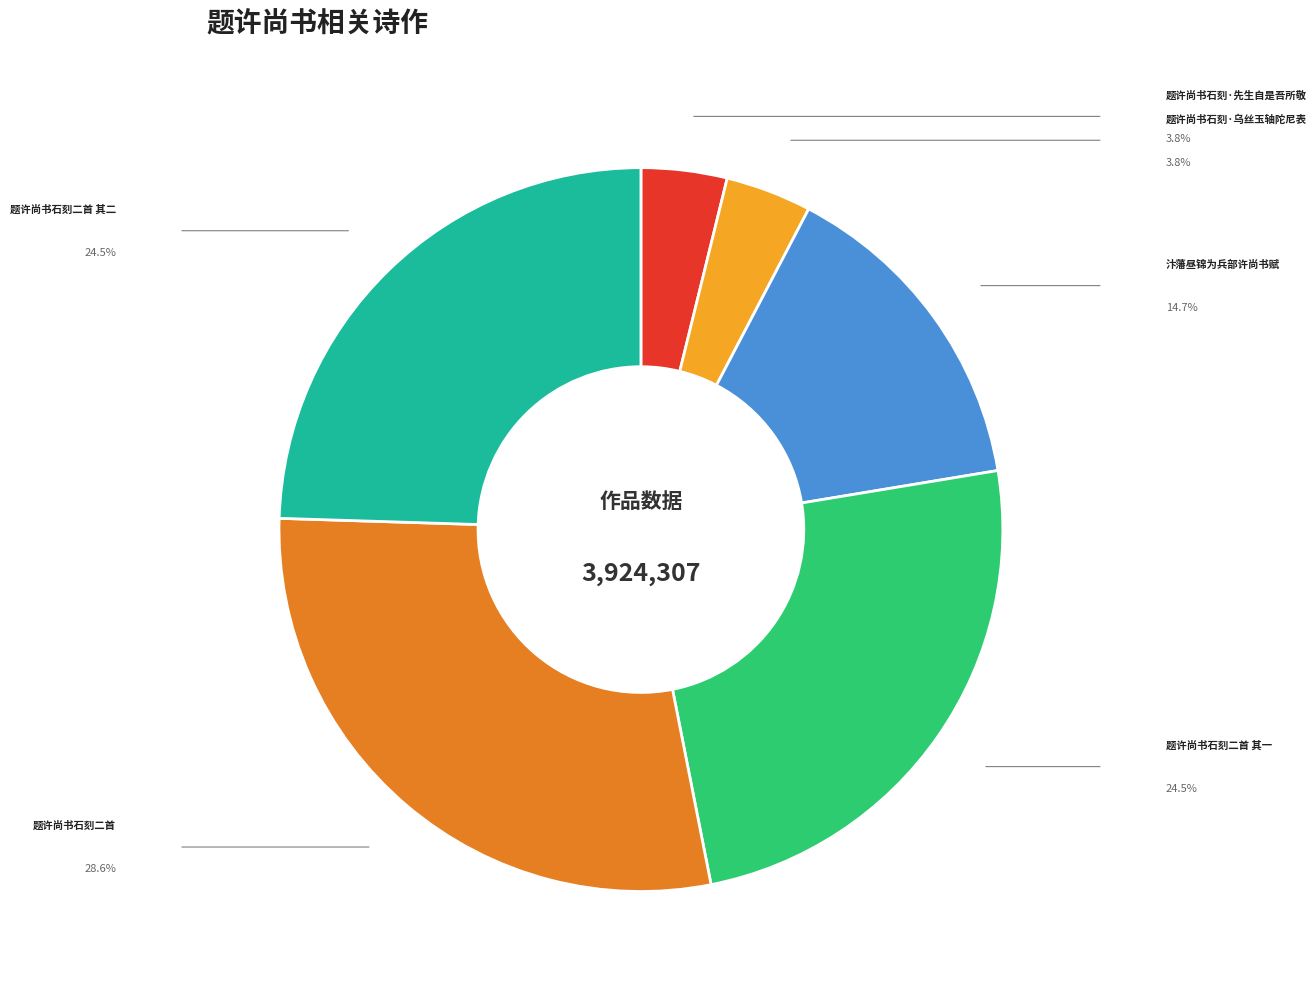

Does any single category account for the majority?

No